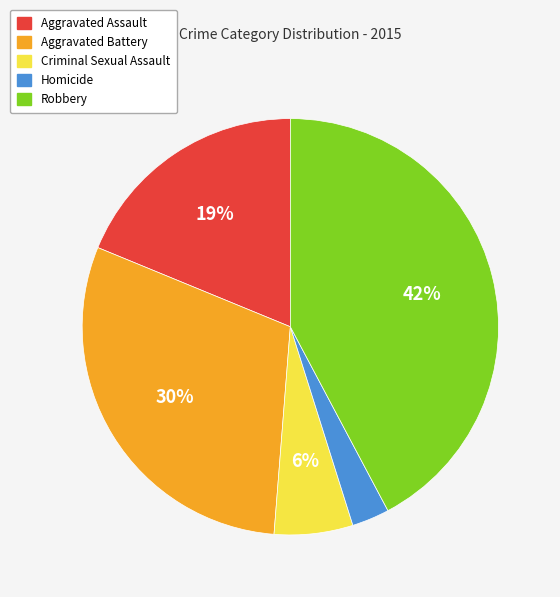

Combined, do Homicide and Aggravated Battery account for over 50%?

No